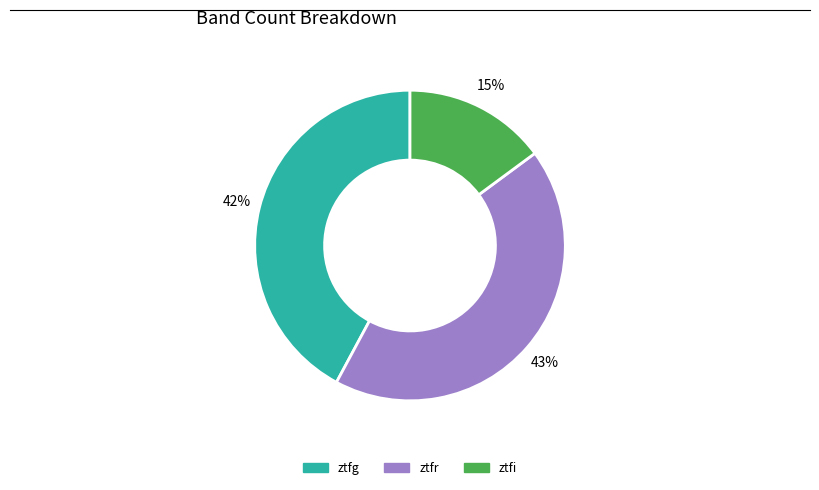

The ztfi slice represents 15% of the pie. True or false?

True